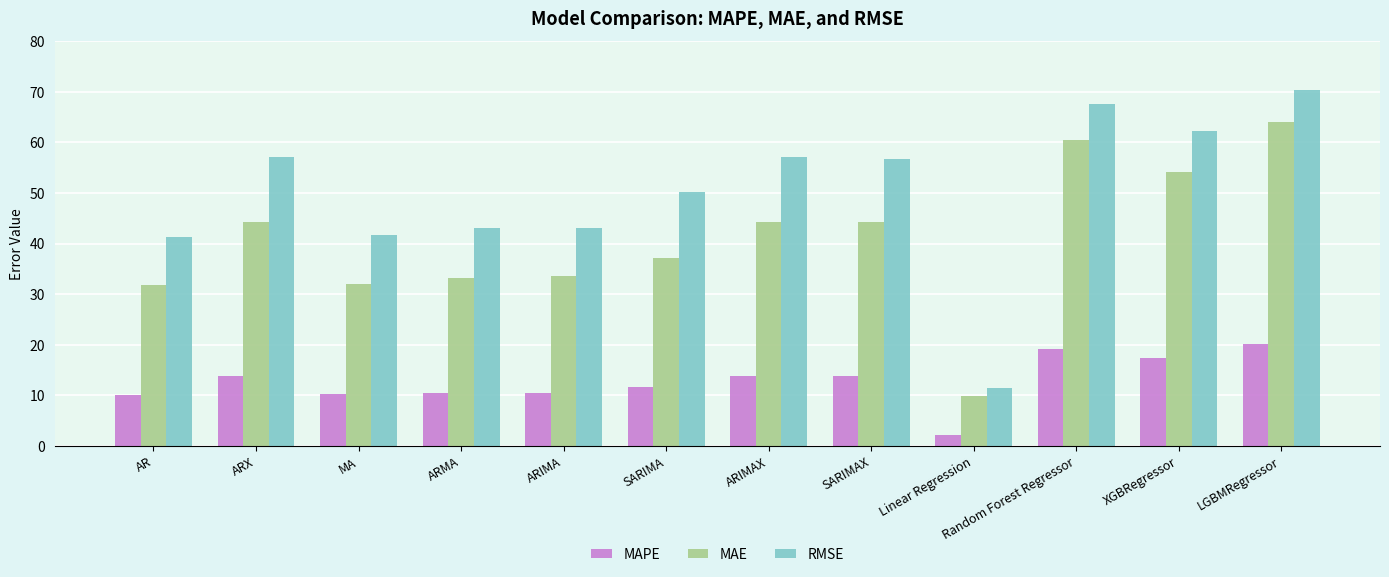

List the series in order of their overall mean, highest first.

RMSE, MAE, MAPE